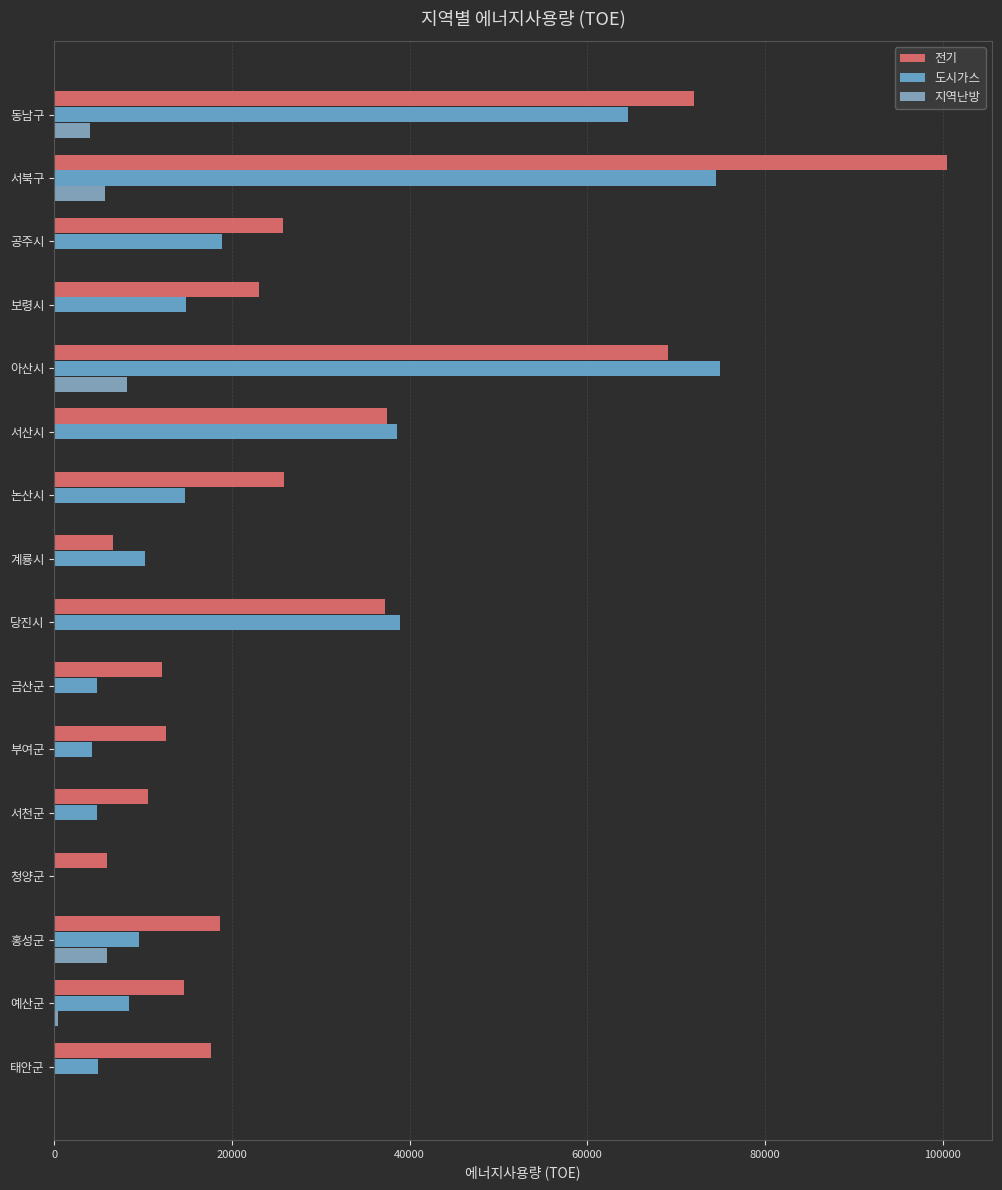

How many distinct data groups are displayed?

3